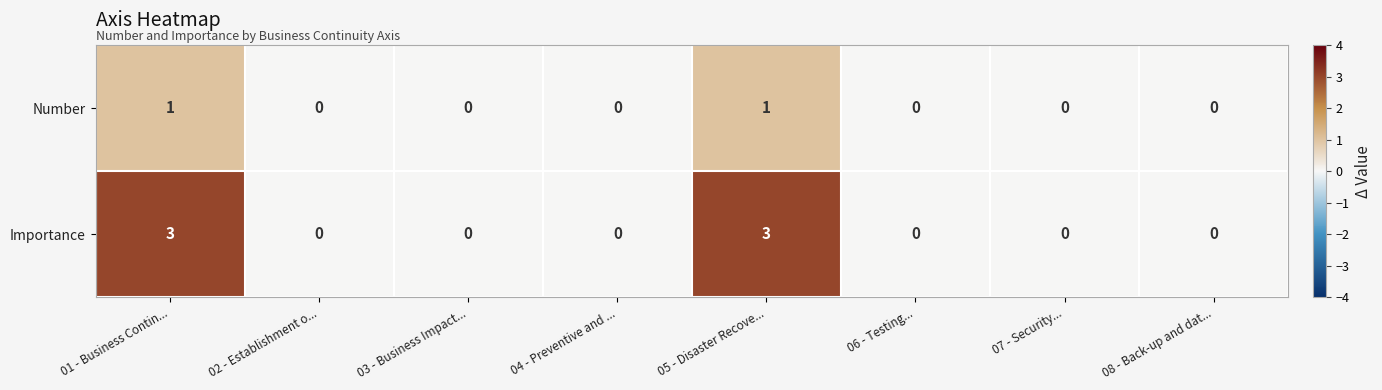

Is it true that Importance equals 0 at 03 - Business Impact...?

True